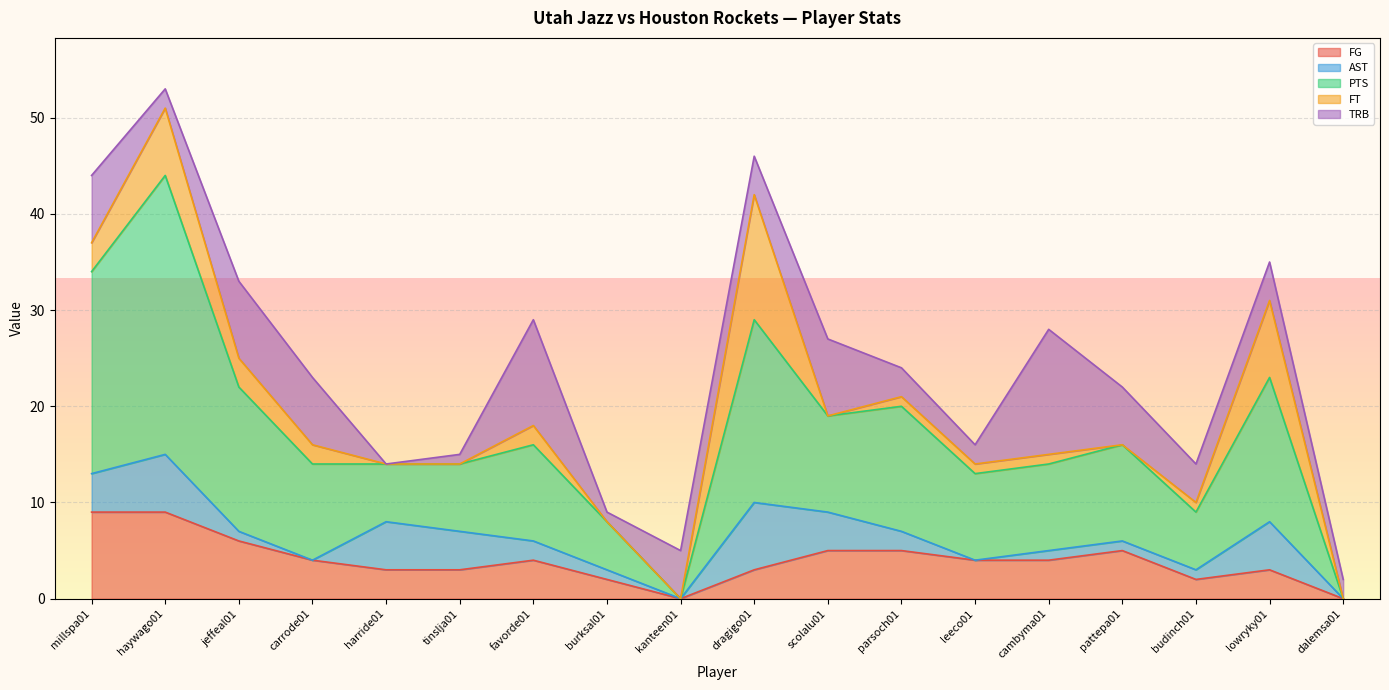

How many lines are shown in the chart?

5